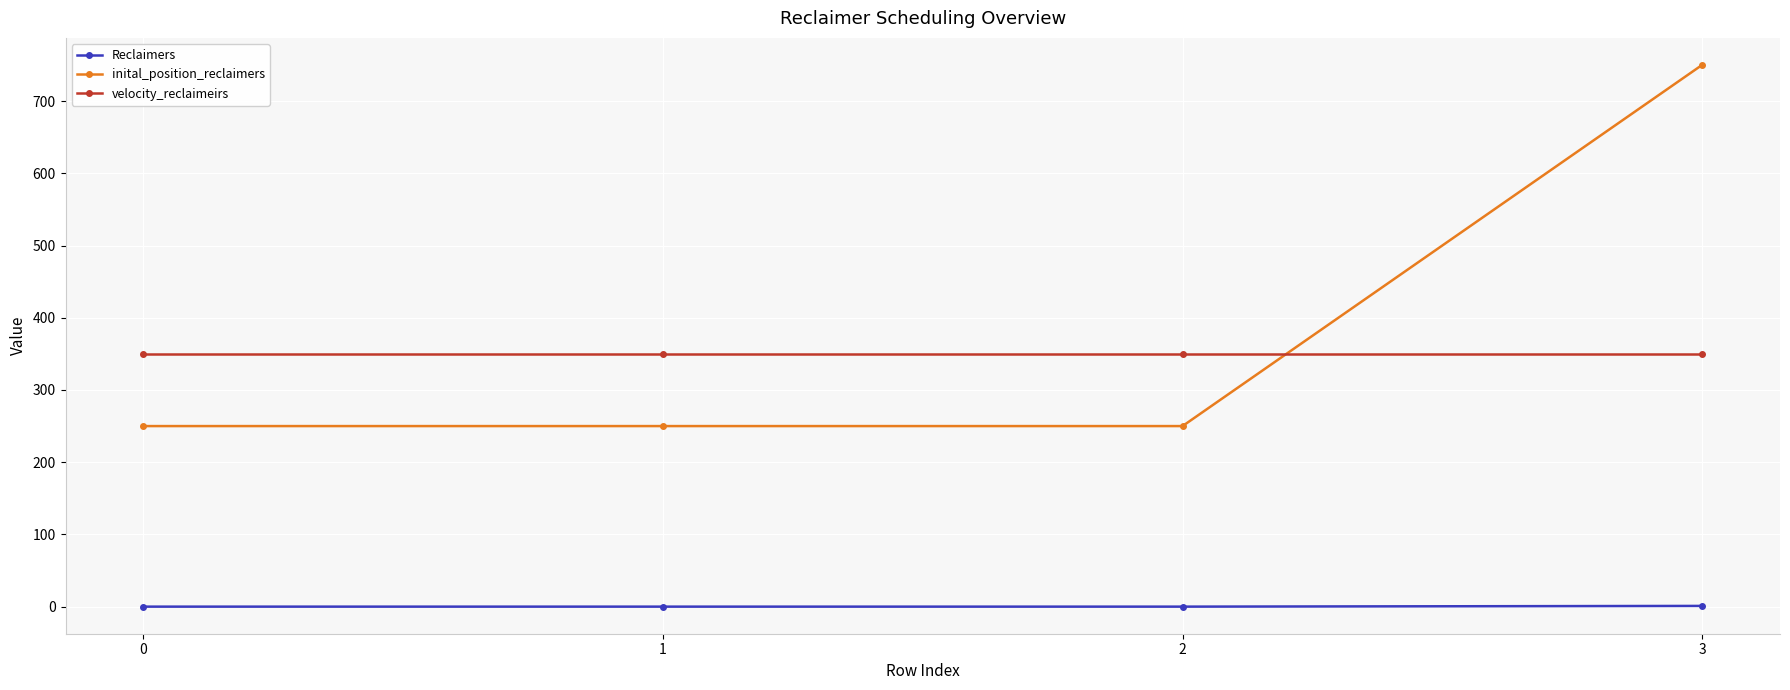

True or false: Reclaimers and velocity_reclaimeirs cross at least once.

False